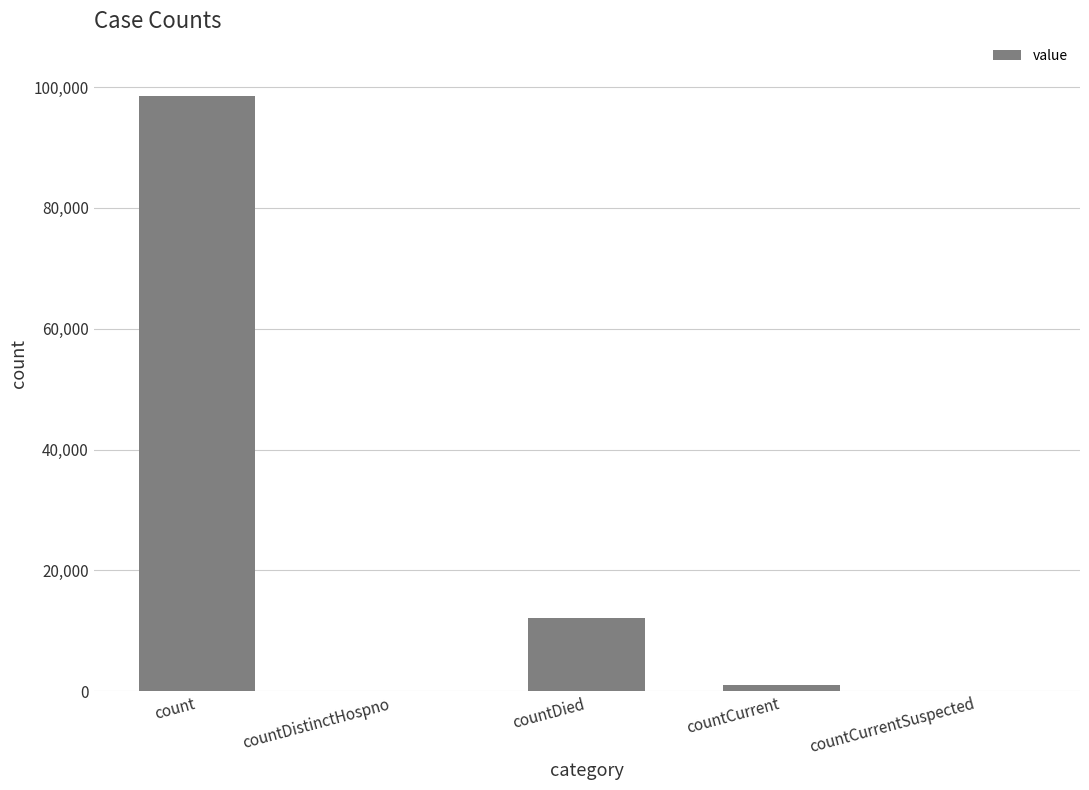

At which category does the chart reach its peak across all series?

count